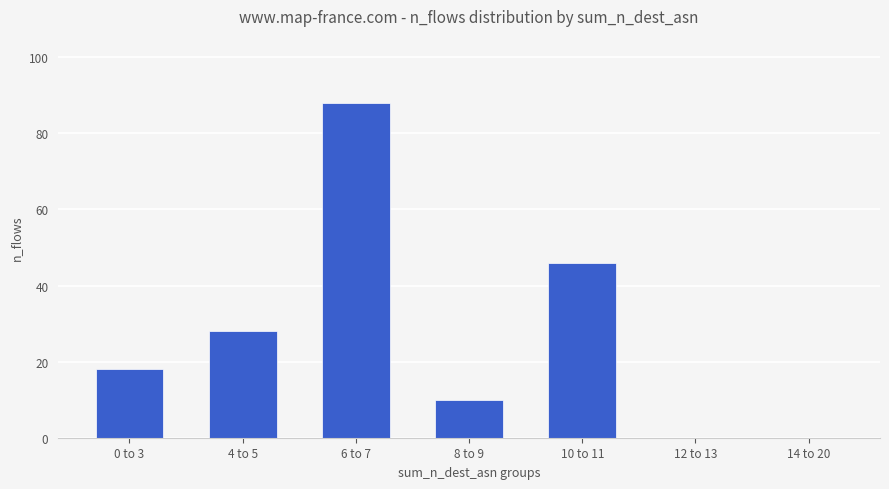

What is the greatest value displayed?

88